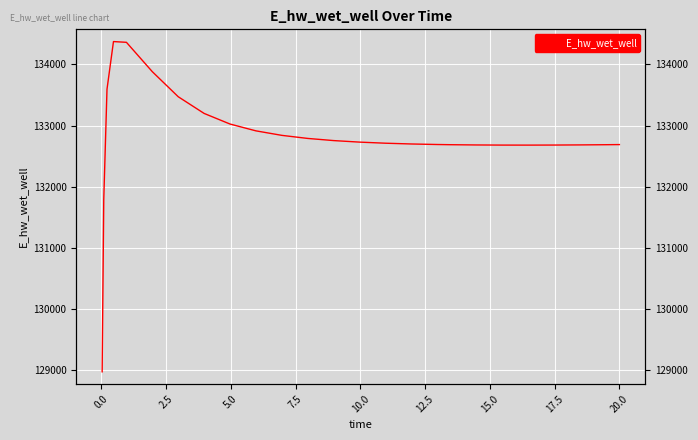

How many points are lower than both their immediate neighbors (excluding endpoints)?

1